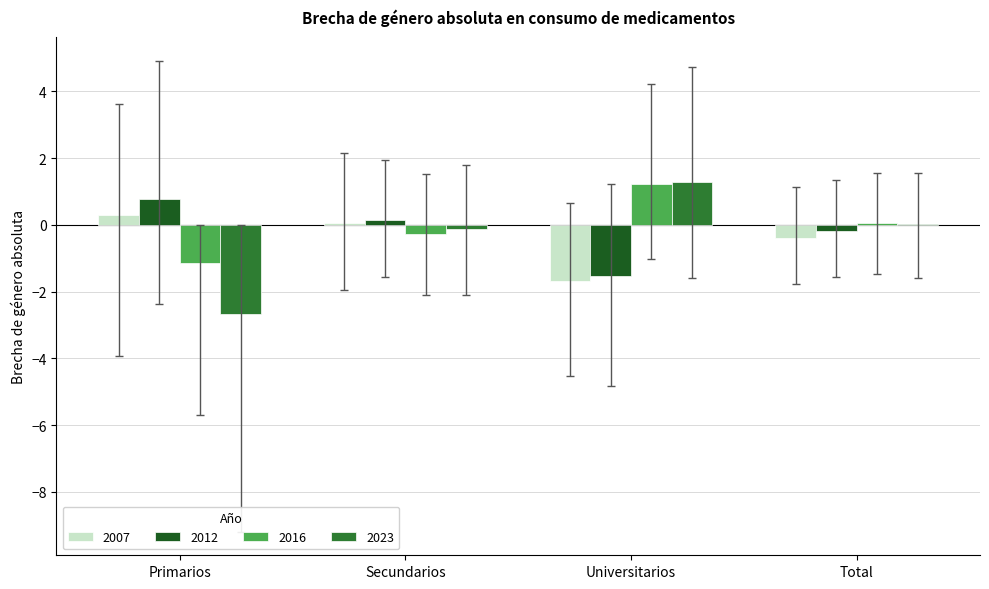

True or false: 2023 has a value of 0.0 at Total.

True